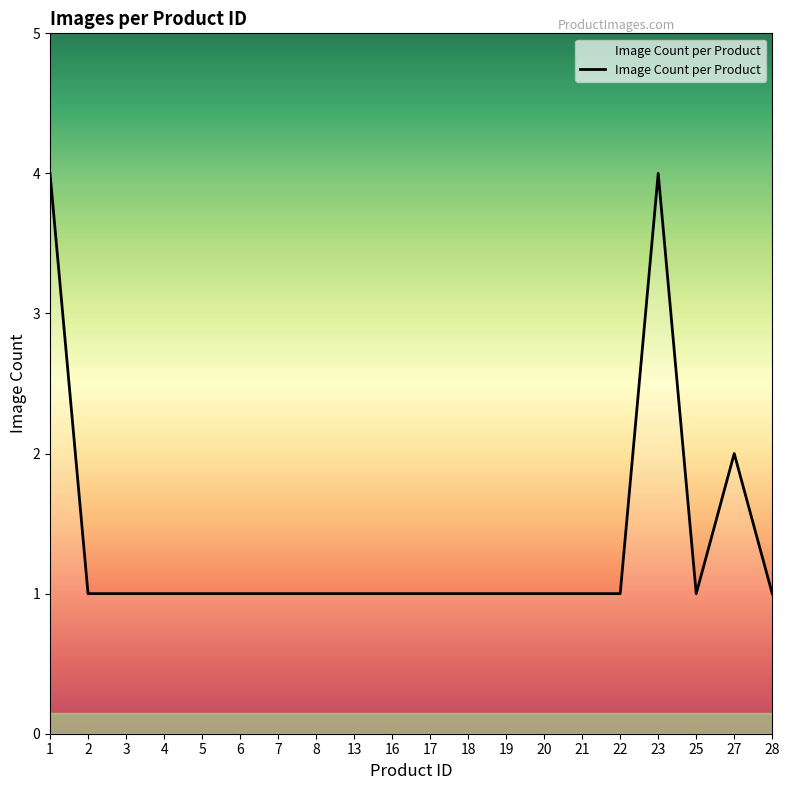

What is the sum of all values?

27